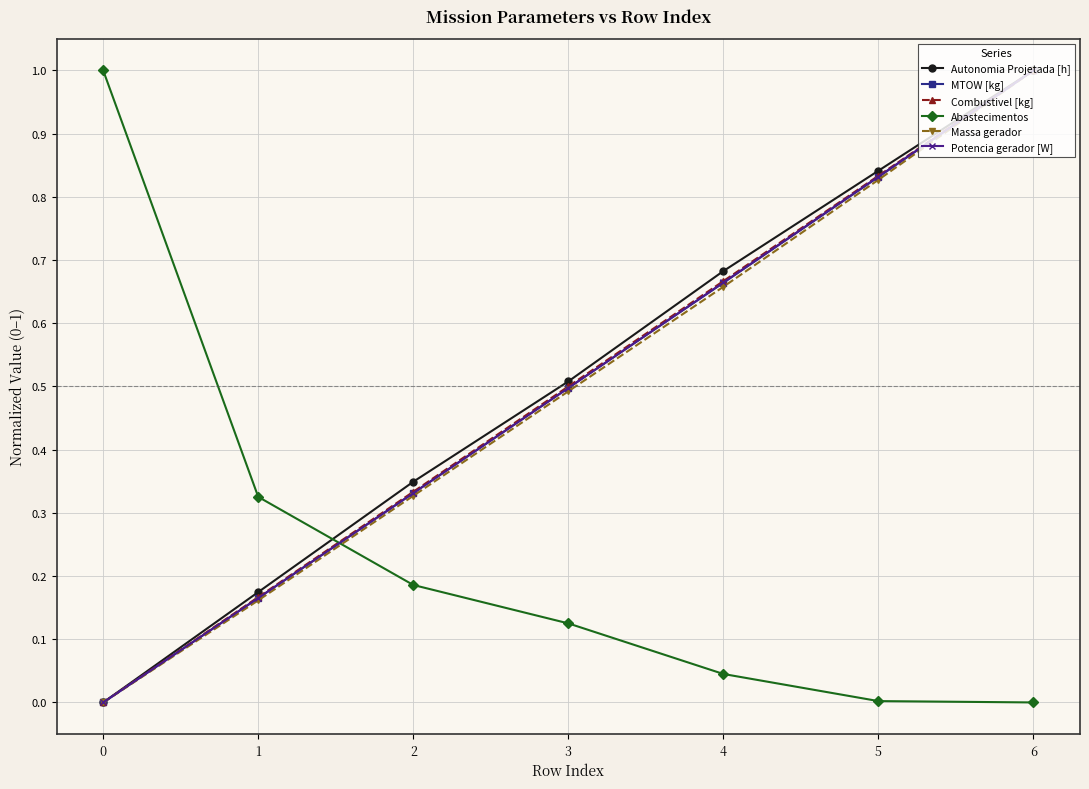

True or false: Combustivel [kg] has a value of 1.7 at 6.

False